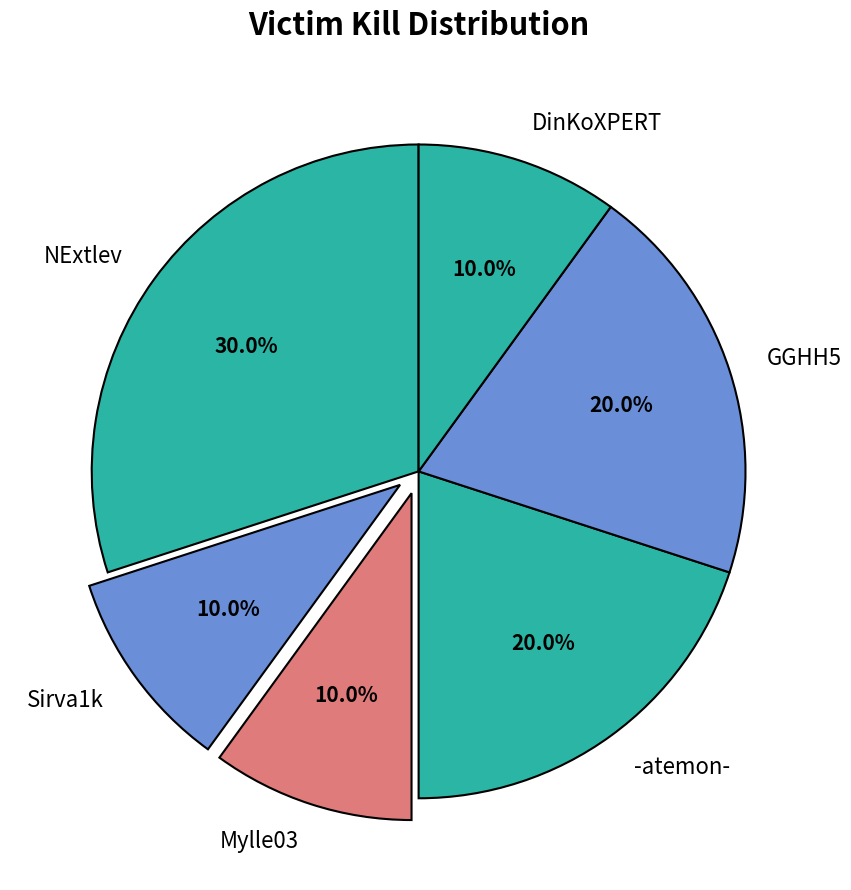

To the nearest percent, what portion does DinKoXPERT represent?

10%